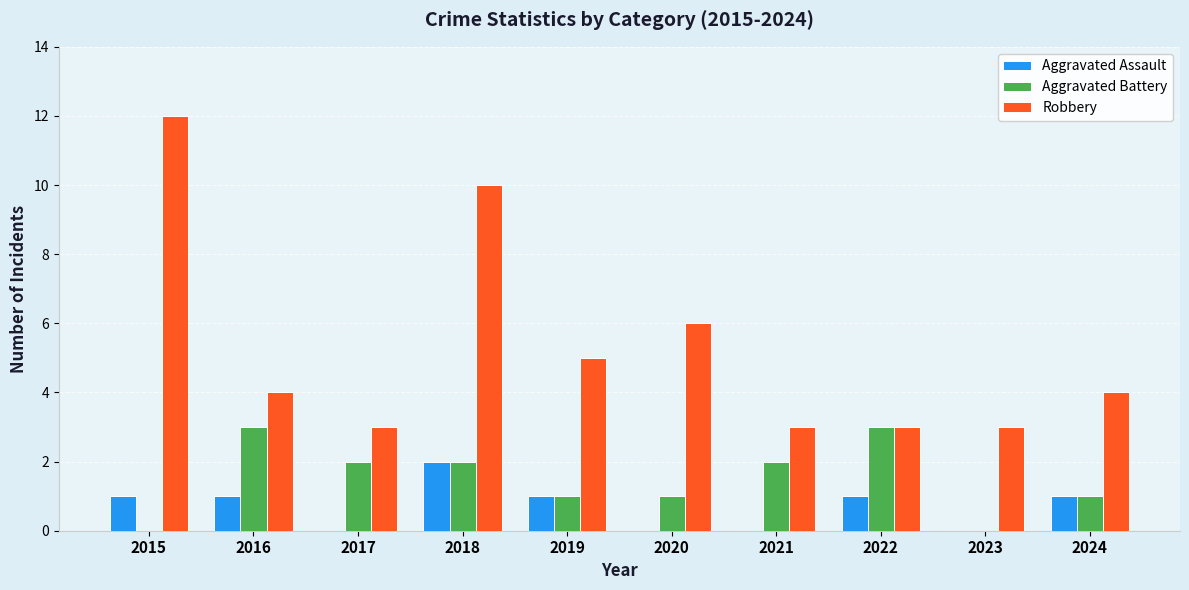

What is the sum of the Robbery values at 2024 and 2022?

7